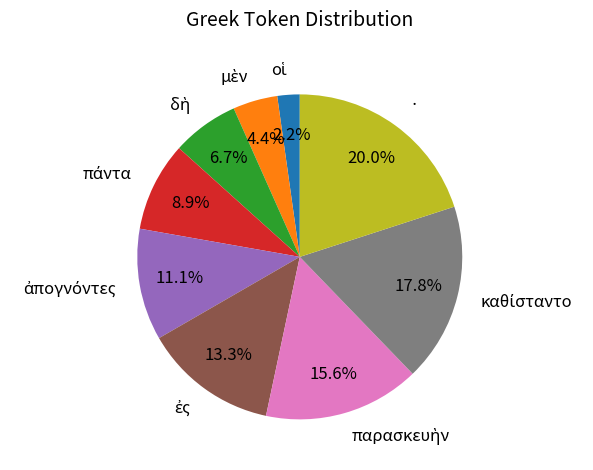

Is there any slice that represents more than half of the pie?

No